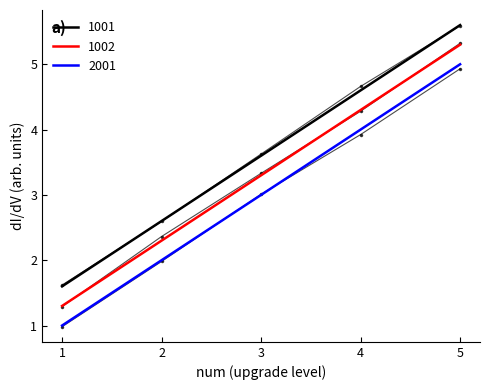

Rank the series at 5 from highest to lowest value.

1001, 1002, 2001